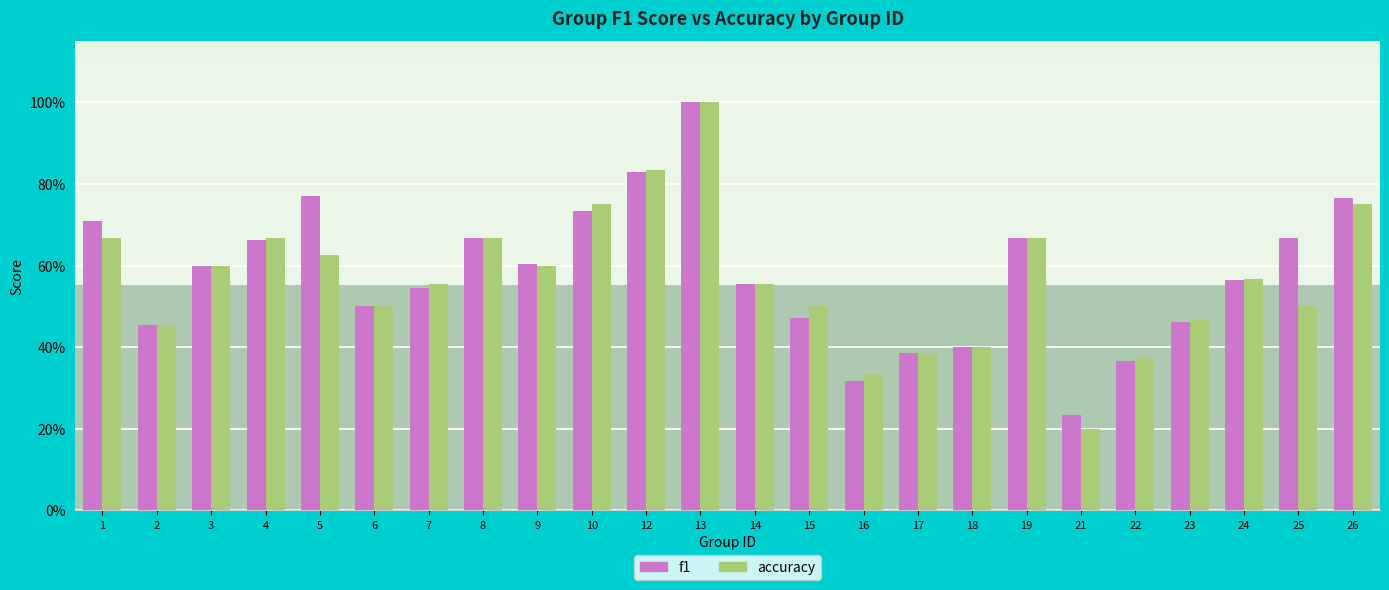

Which label corresponds to the largest value in the chart?

13